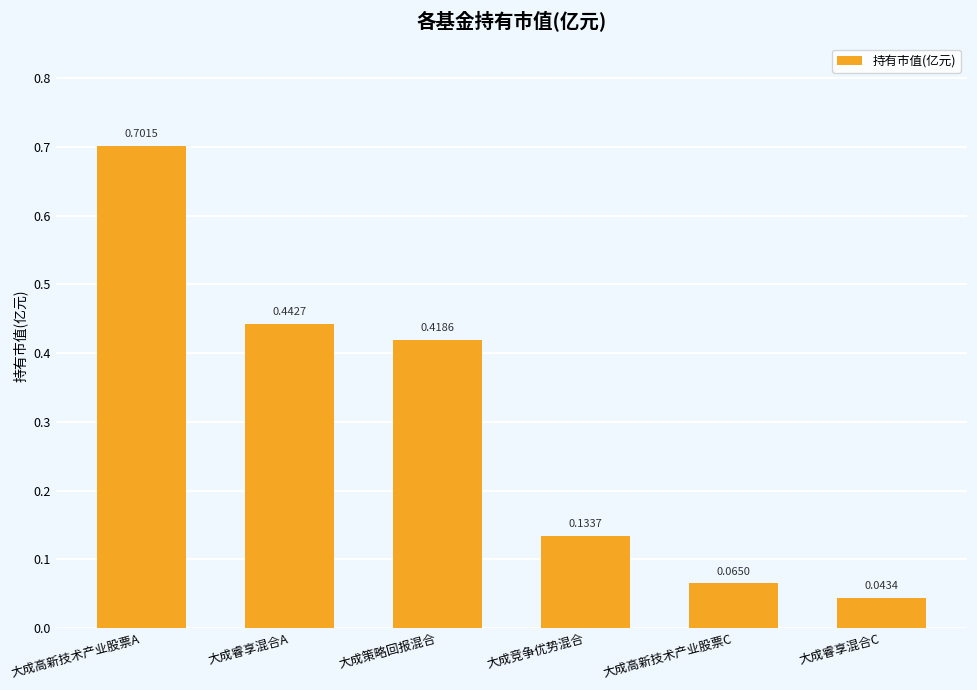

List the labels in order of value, smallest first.

大成睿享混合C, 大成高新技术产业股票C, 大成竞争优势混合, 大成策略回报混合, 大成睿享混合A, 大成高新技术产业股票A